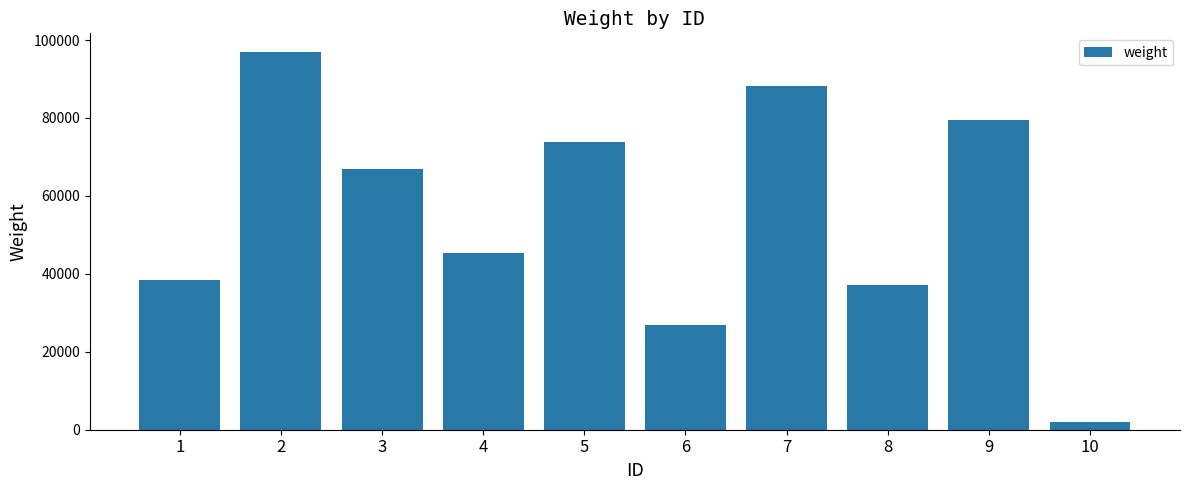

Reading left to right, transcribe all the data shown in this chart.

38511	96883	66927	45347	73745	26842	88097	37074	79583	1941